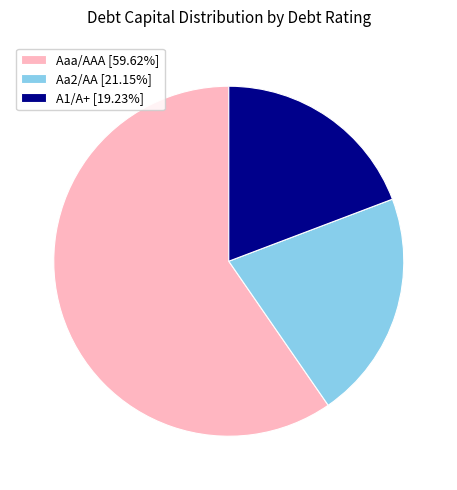

Does any single category account for the majority?

Yes